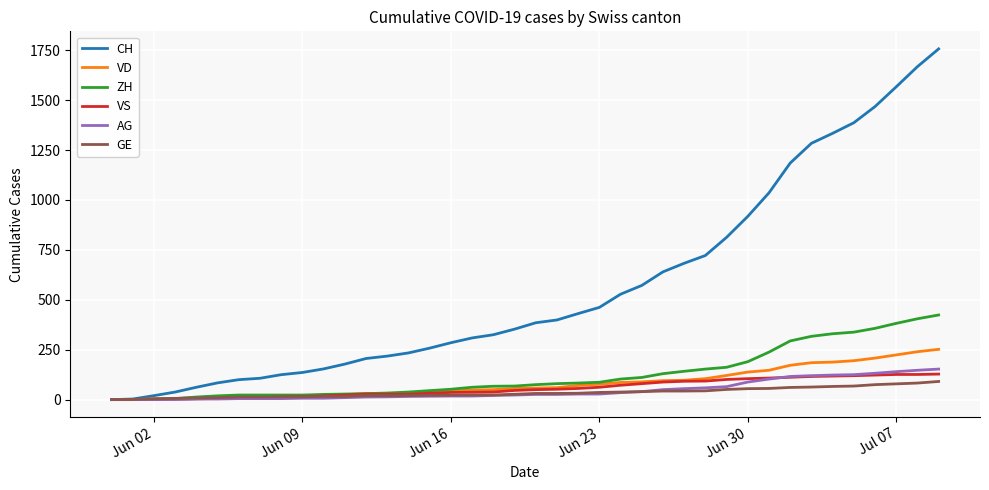

Which series has the largest range (max minus min)?

CH